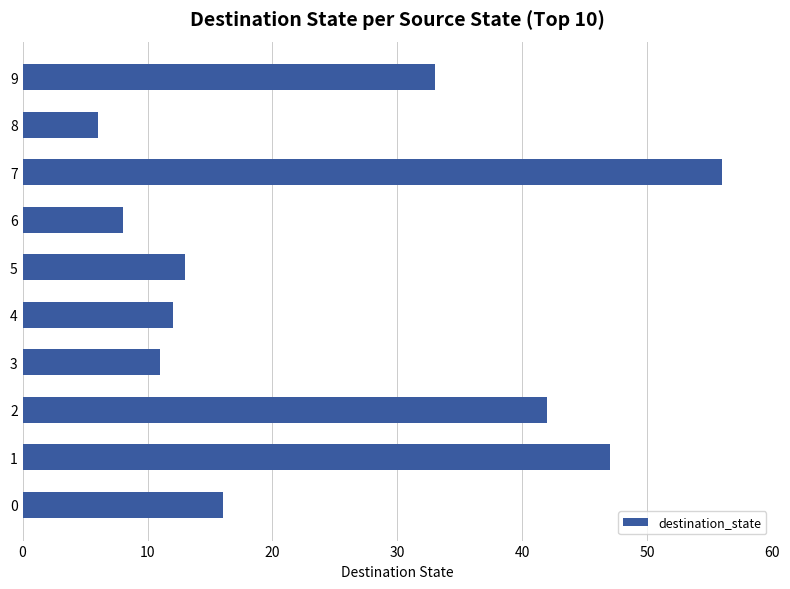

List the labels in order of value, smallest first.

8, 6, 3, 4, 5, 0, 9, 2, 1, 7